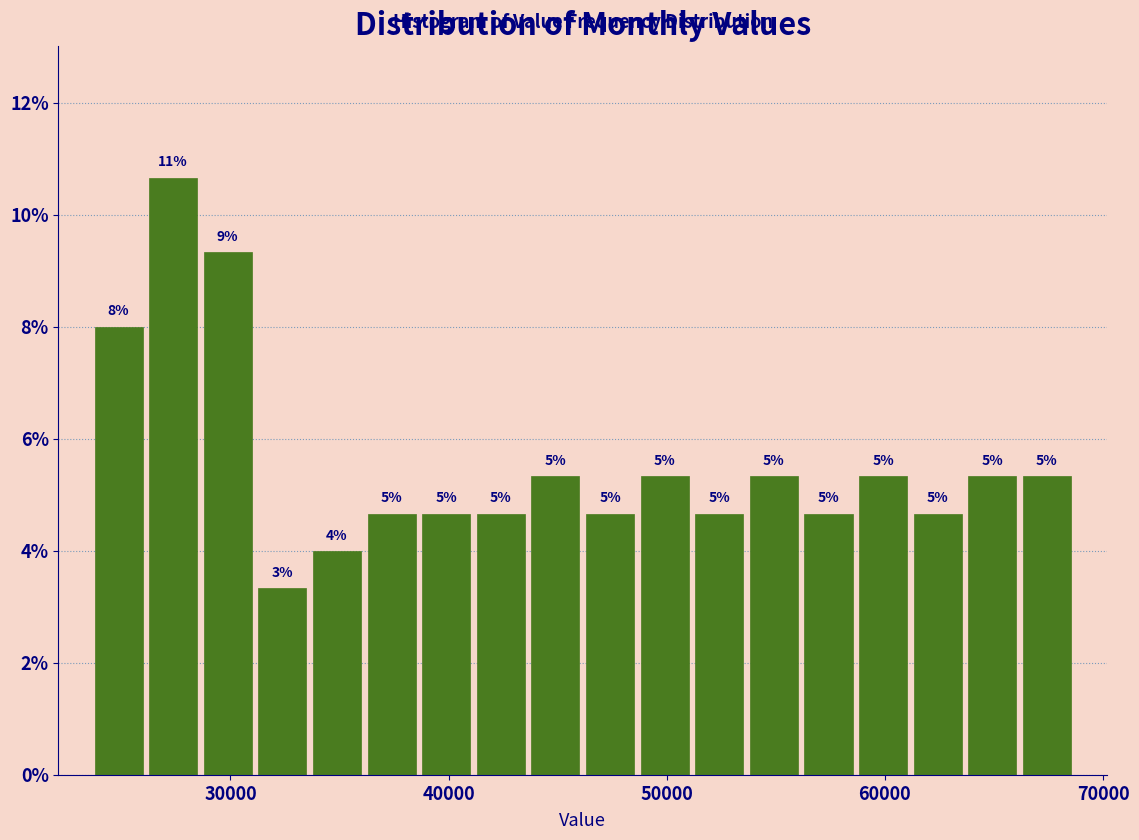

Around what value on the x-axis is the tallest bar? Give the approximate position of its centre, as read against the axis.

27000